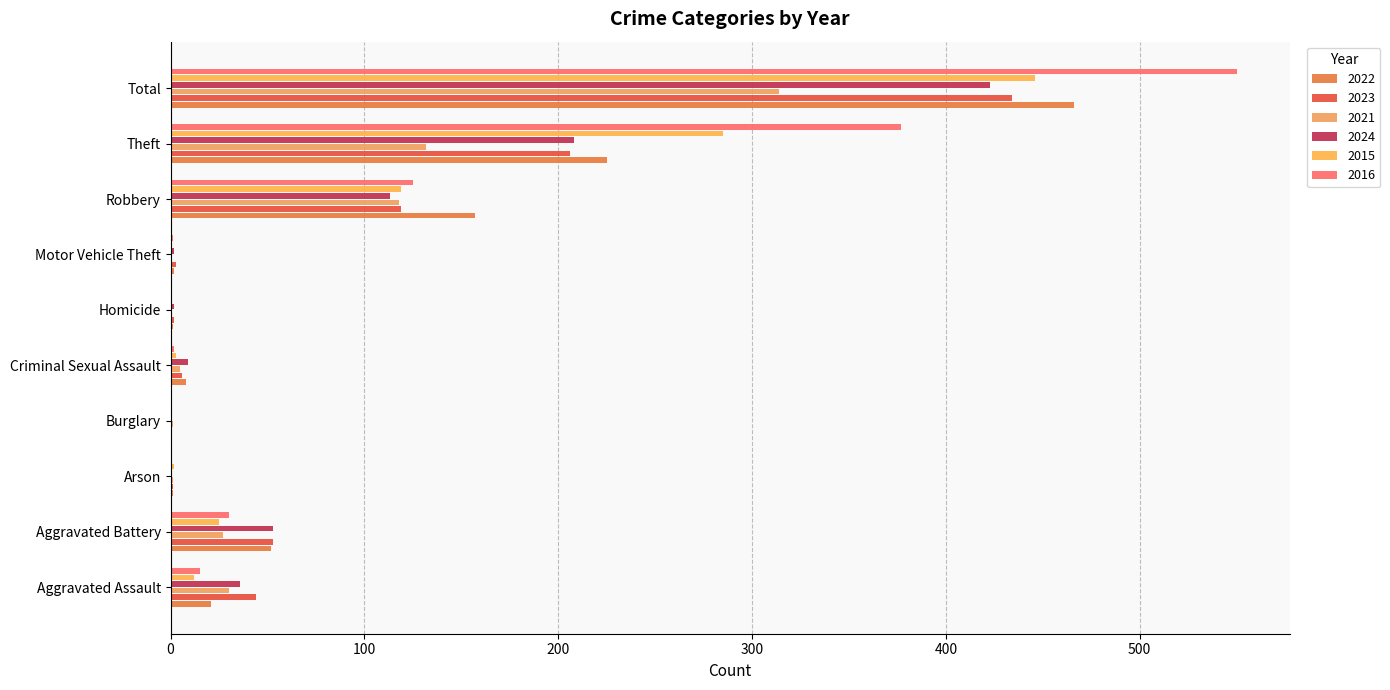

Is it true that 2022 equals 52 at Aggravated Battery?

True